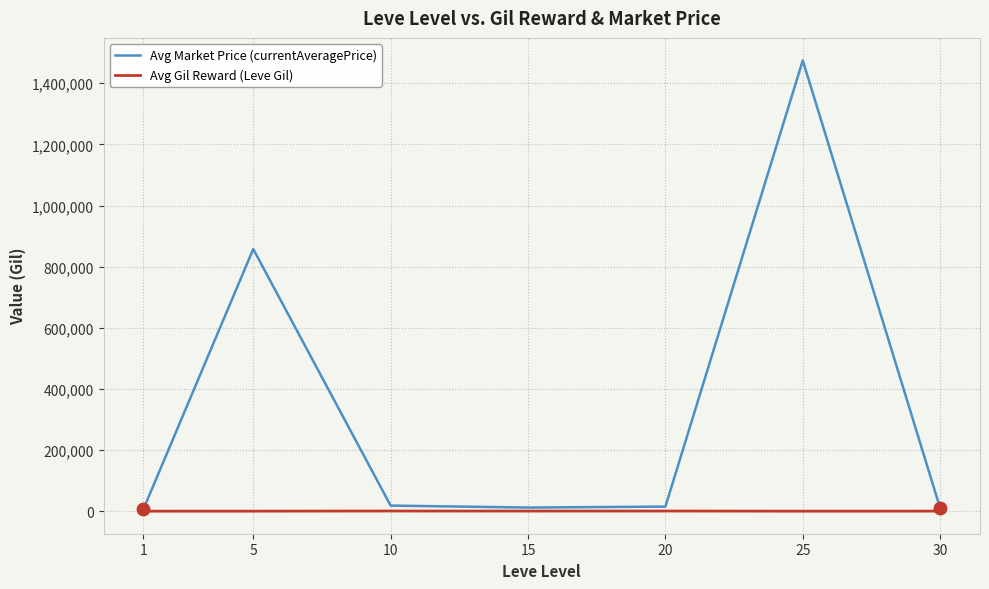

At which category is the sum across all series the highest?

25